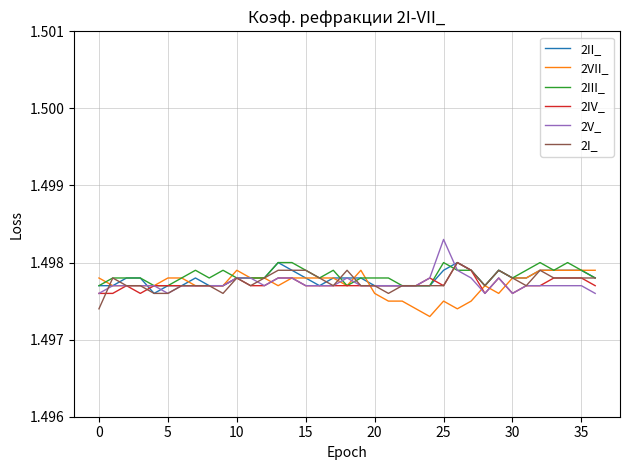

True or false: 2I_ and 2III_ intersect in this chart.

True